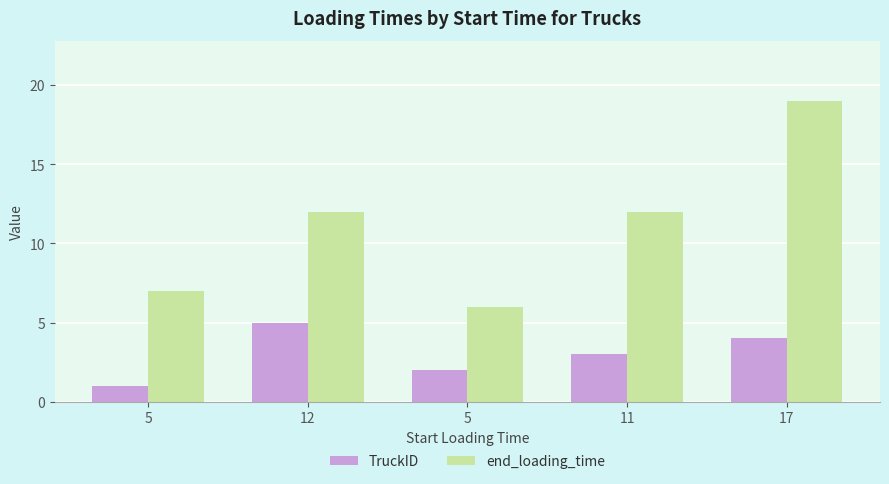

Is it true that TruckID equals 1 at 5?

True